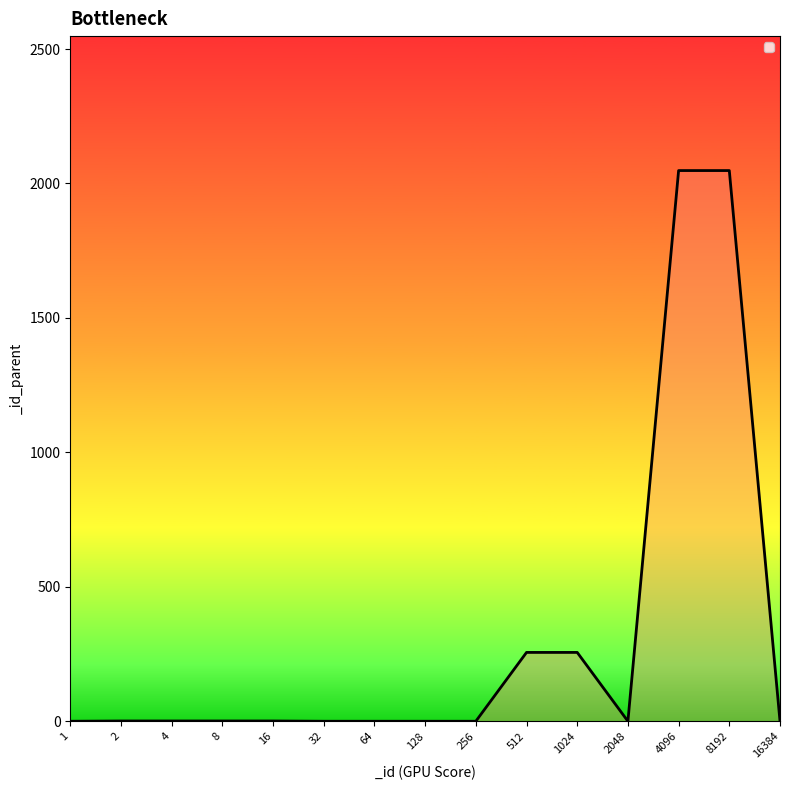

What is the change in value from 4 to 4096?

+2047